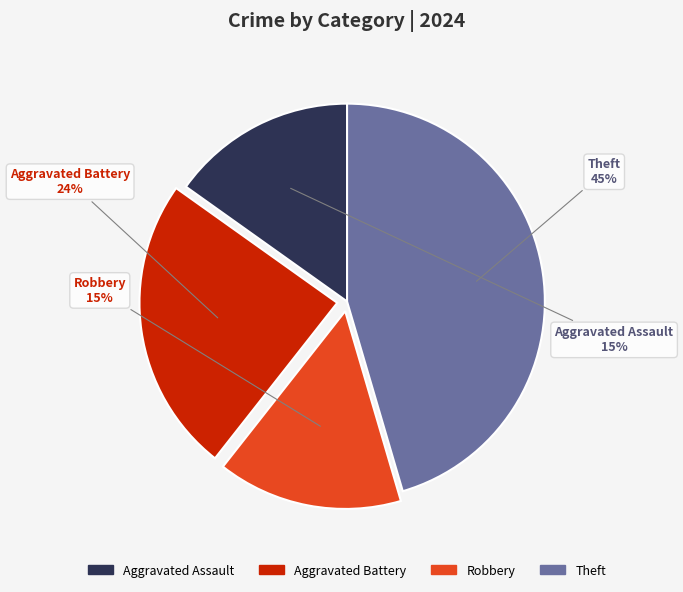

To the nearest percent, what is the combined percentage of Theft and Aggravated Assault?

61%